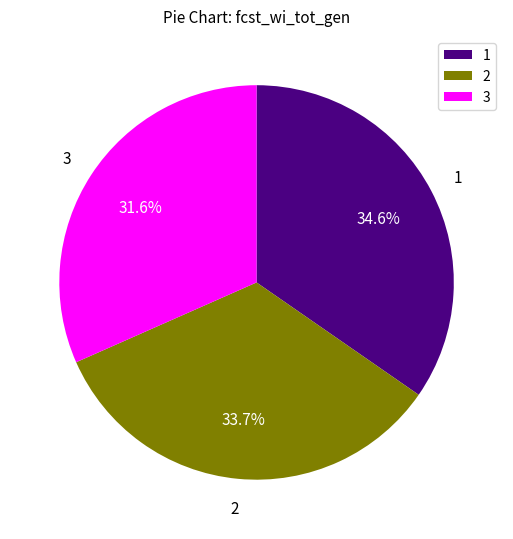

Combined, what portion of the pie is 2 and 1?

68.4%